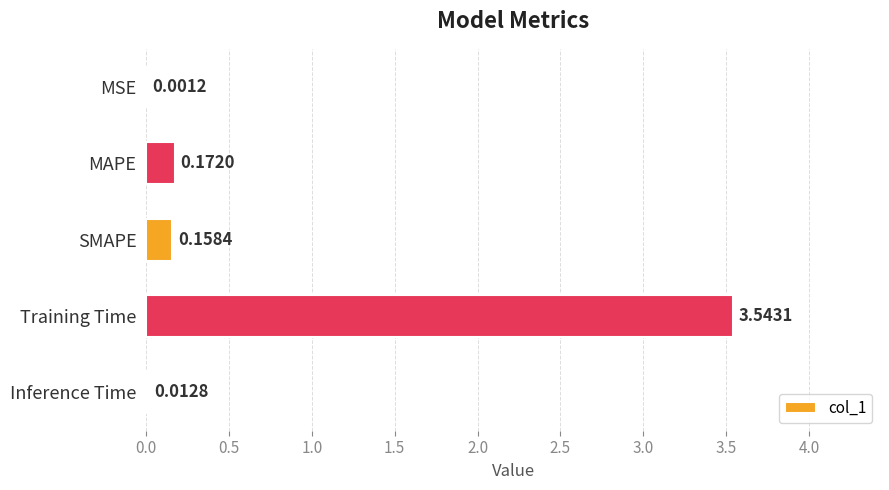

At which category does the chart reach its peak across all series?

Training Time